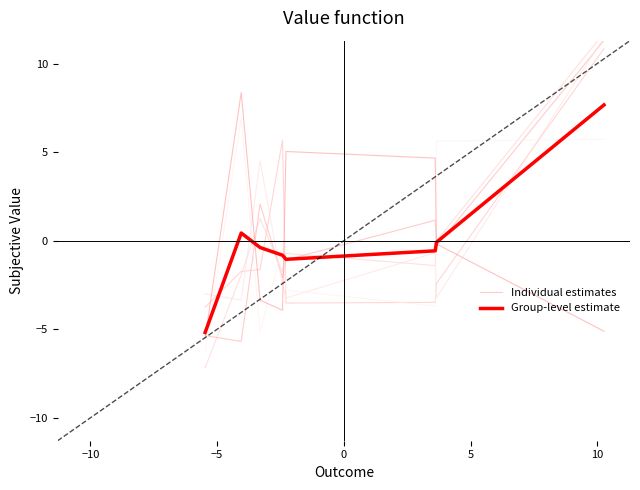

What is the lowest value of the Group-level estimate series?

-5.2